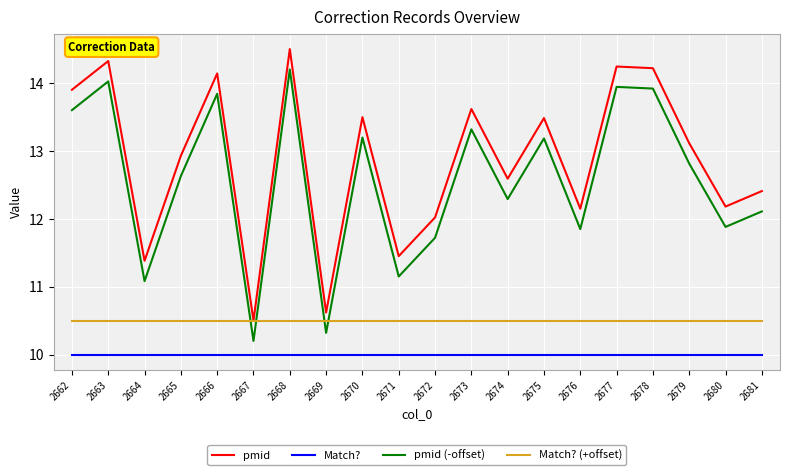

Rank the series at 2672 from lowest to highest value.

Match?, Match? (+offset), pmid (-offset), pmid